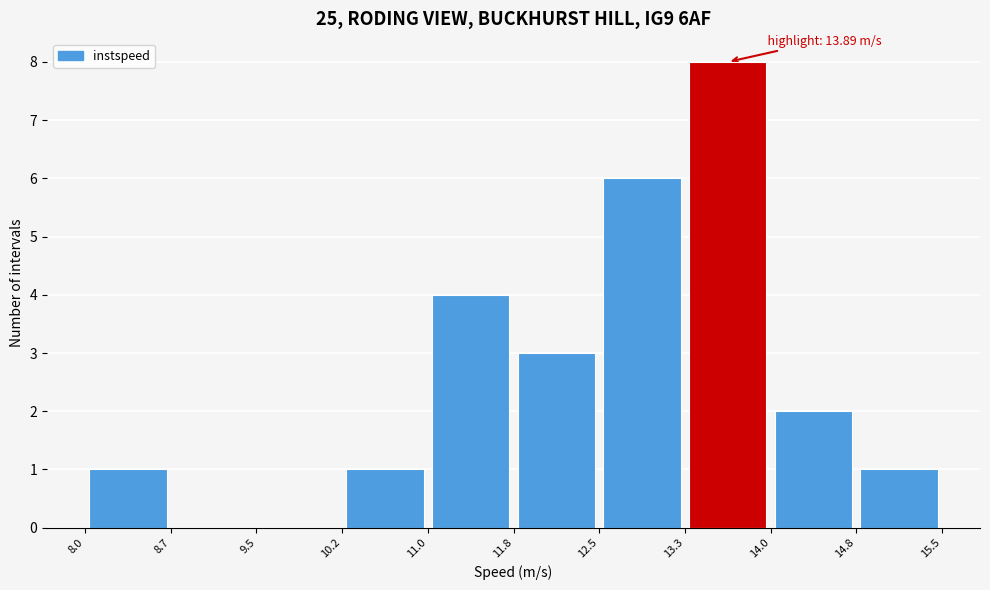

Which range on the x-axis has the tallest bar?

13.3 to 14.0